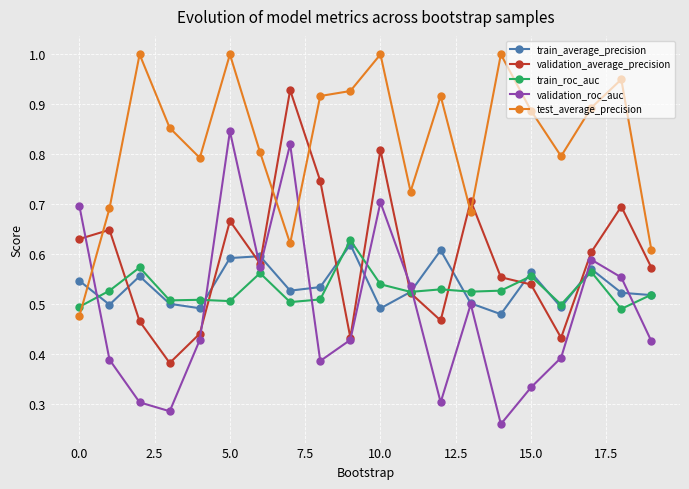

What is the greatest value displayed?

1.0